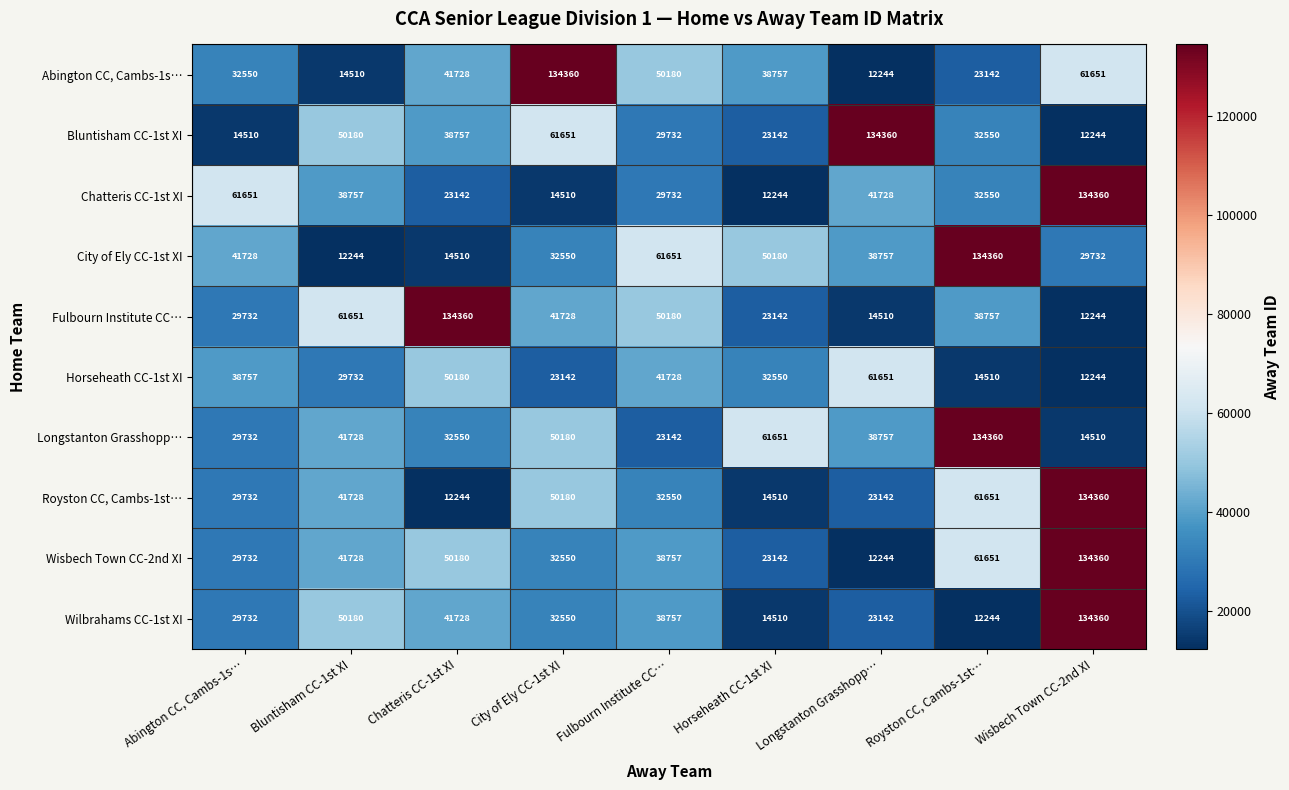

At which label does City of Ely CC-1st XI reach its minimum?

Bluntisham CC-1st XI